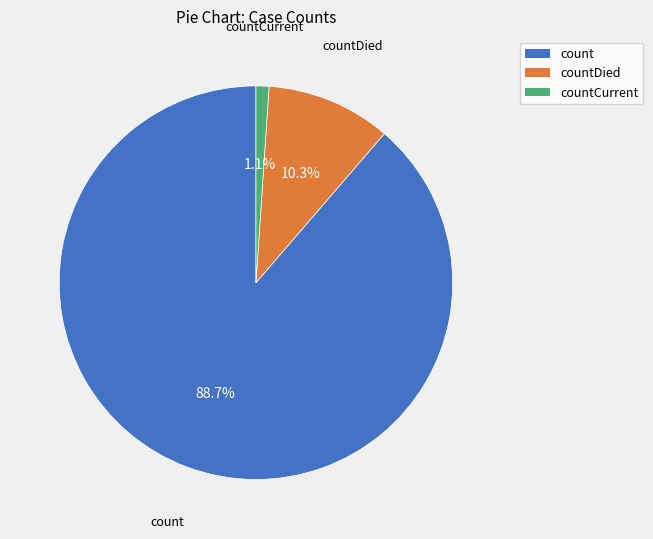

How many segments does this pie chart have?

3